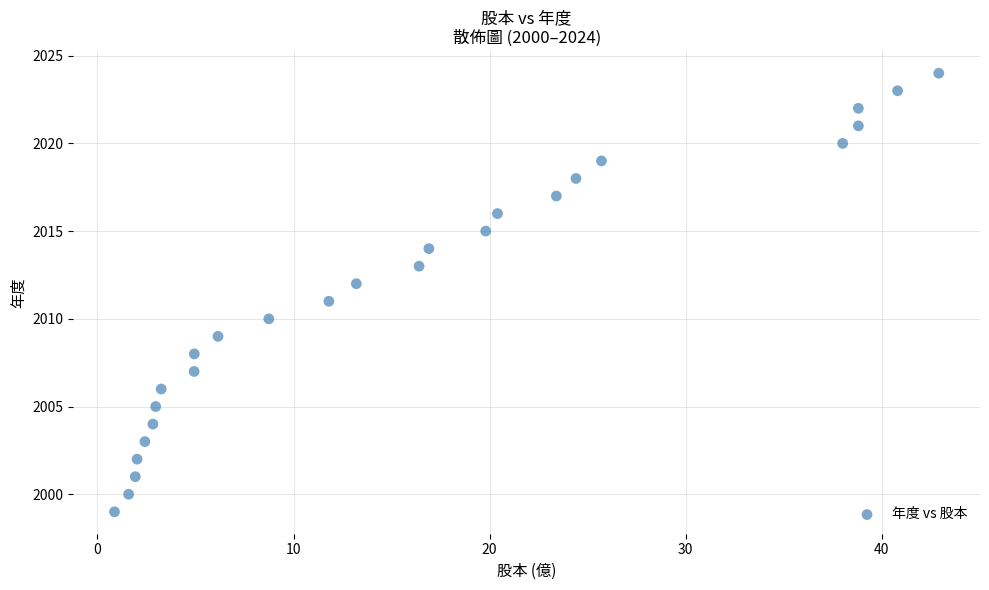

What is the range of Y values (max minus min)?

25